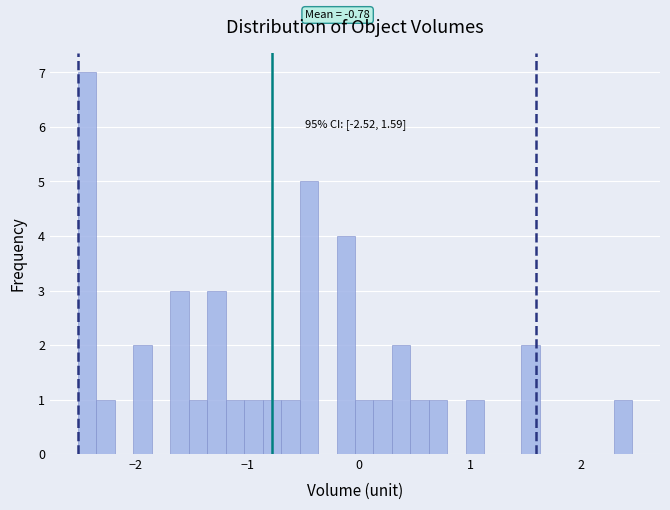

Read against the x-axis, roughly where is the centre of the tallest bar?

-2.4